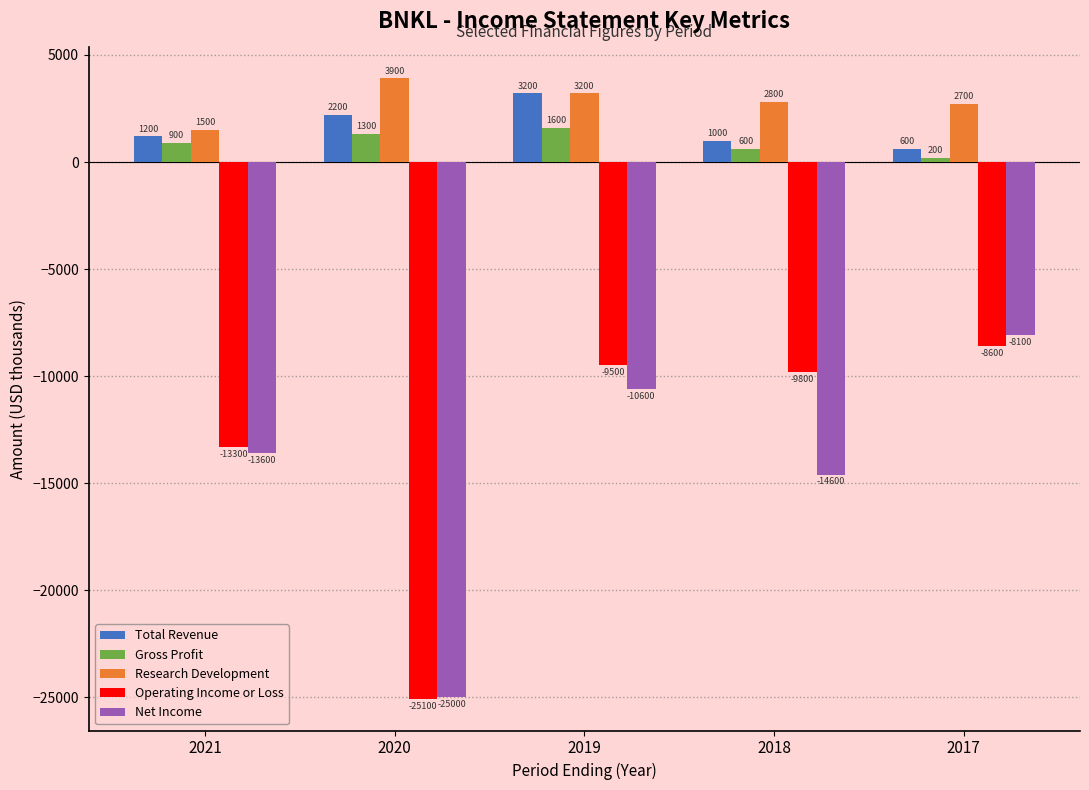

How many bars are there in each group?

5